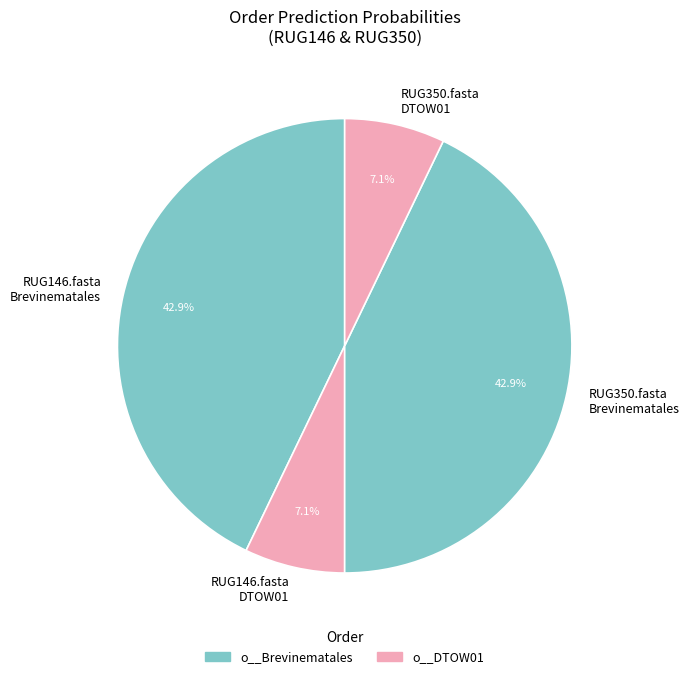

Between RUG350.fasta DTOW01 and RUG350.fasta Brevinematales, which is larger?

RUG350.fasta Brevinematales